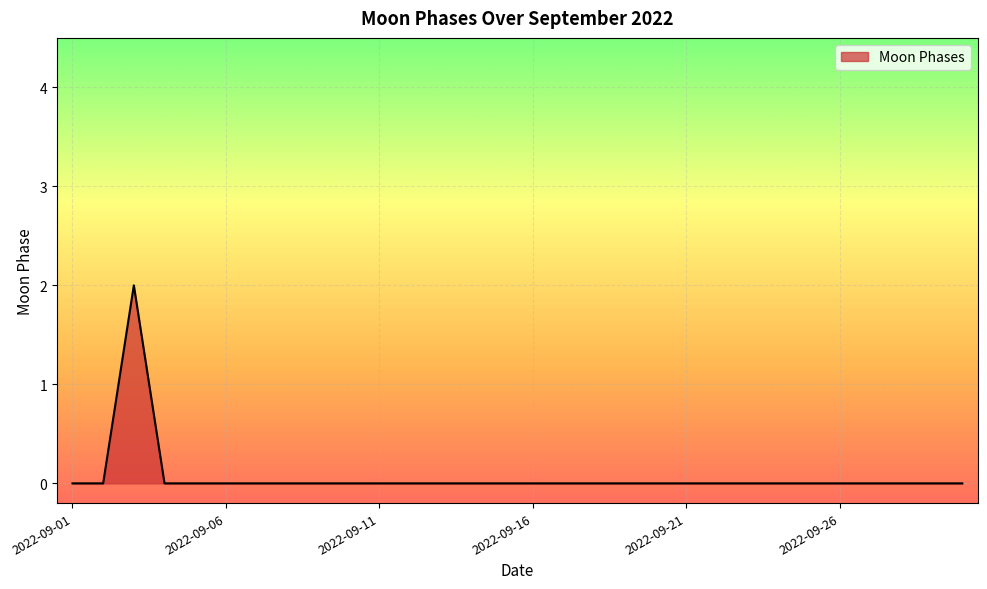

True or false: the data has more than 0 interior local peaks.

True